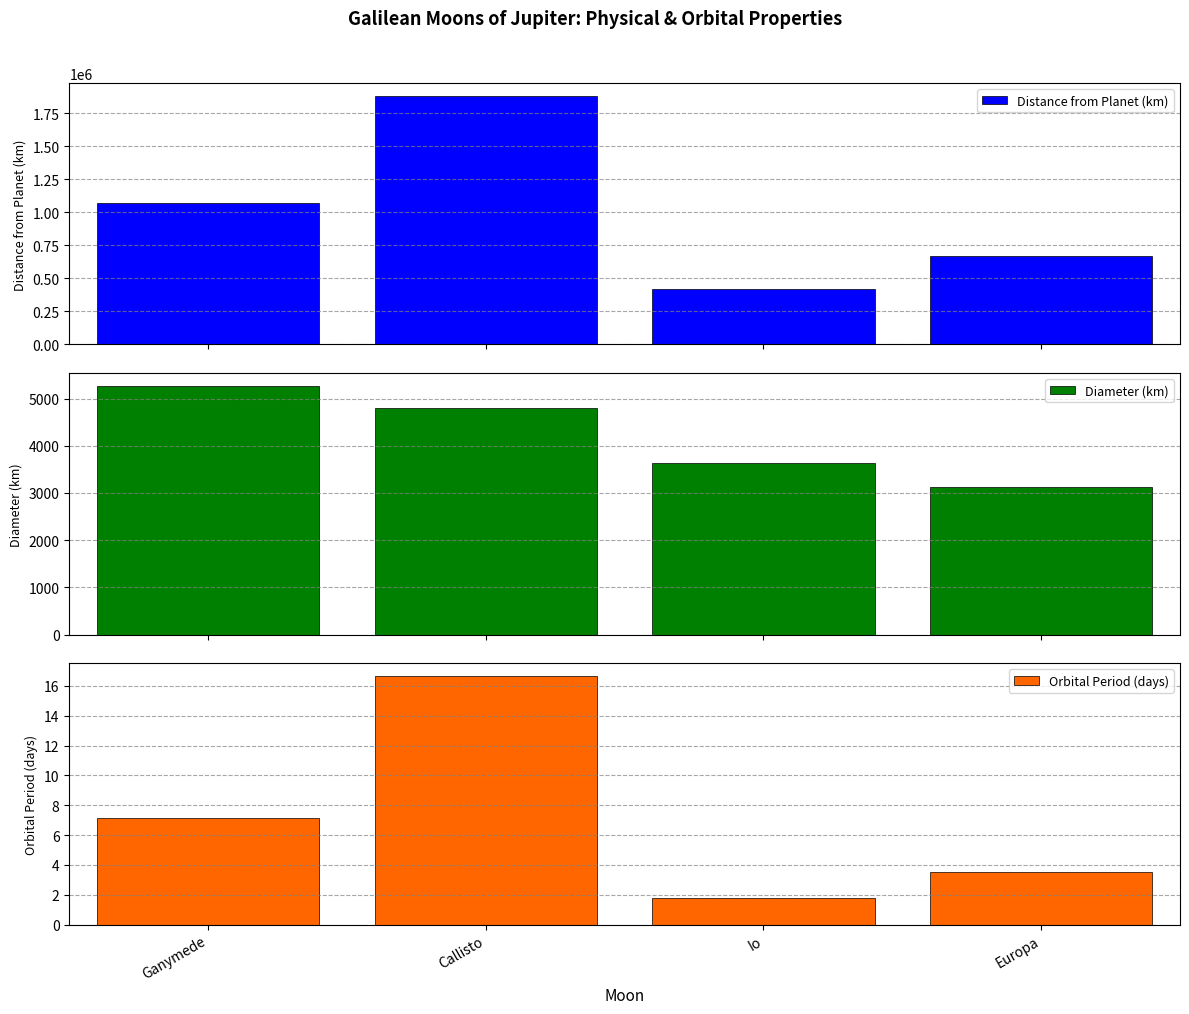

What is the difference between the Distance from Planet (km) values at Europa and Callisto?

1212100.0